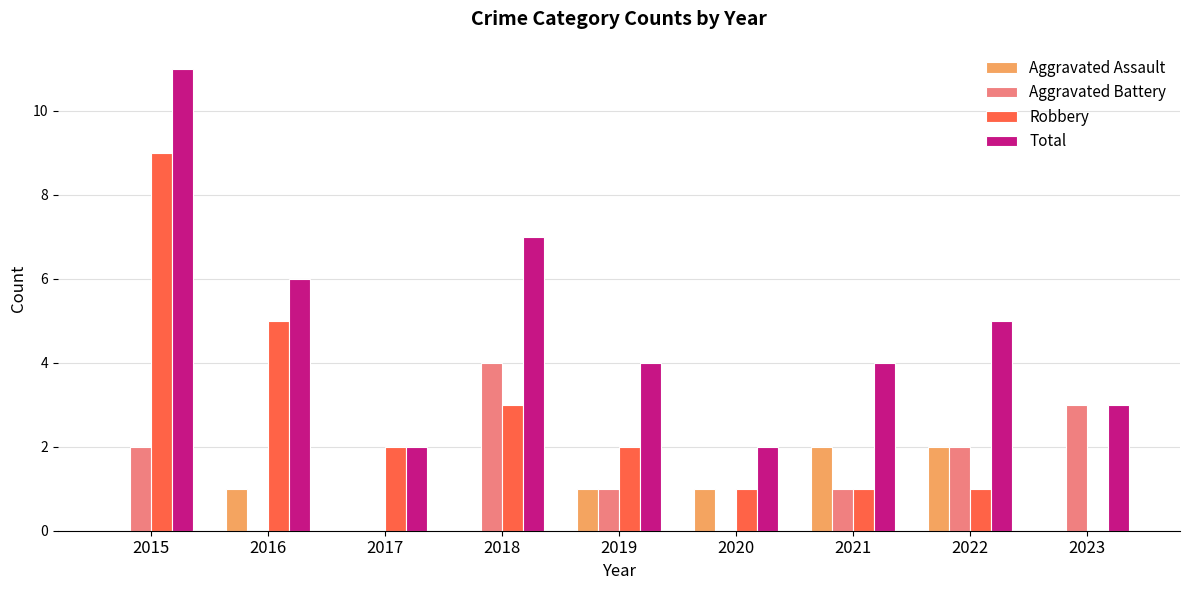

At which category is the sum across all series the highest?

2015